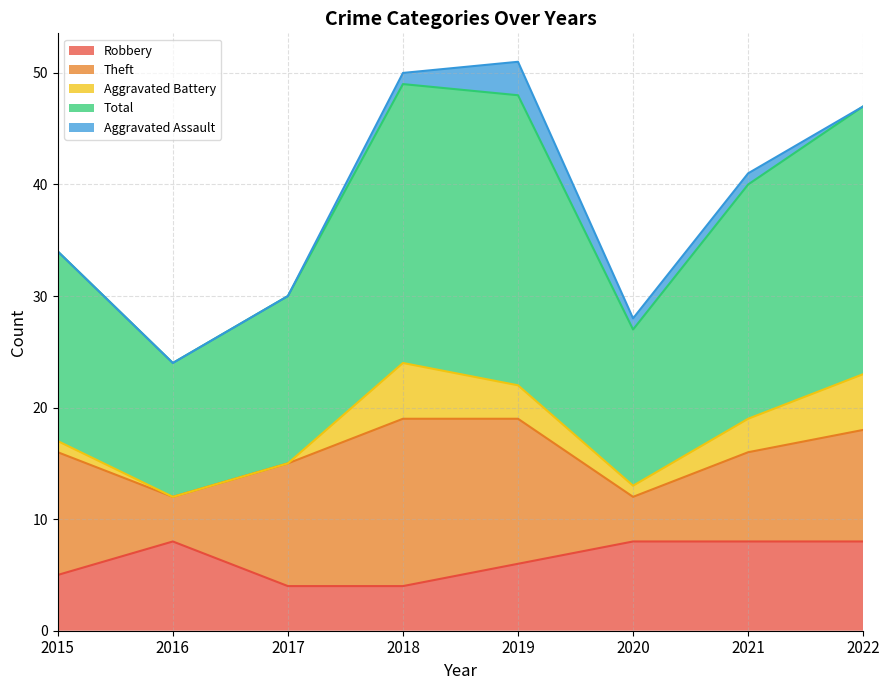

Is it true that Robbery equals 4 at 2017?

True